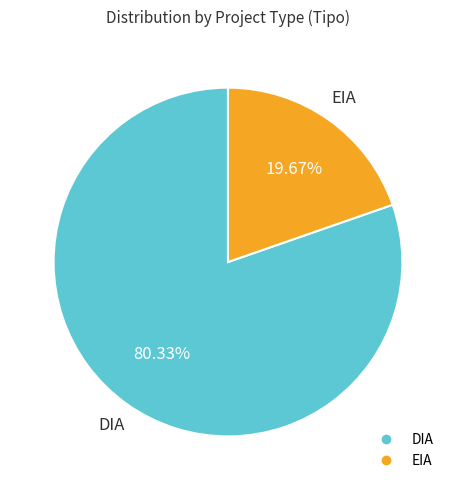

Approximately how many times larger is the value at EIA compared to DIA?

0.2